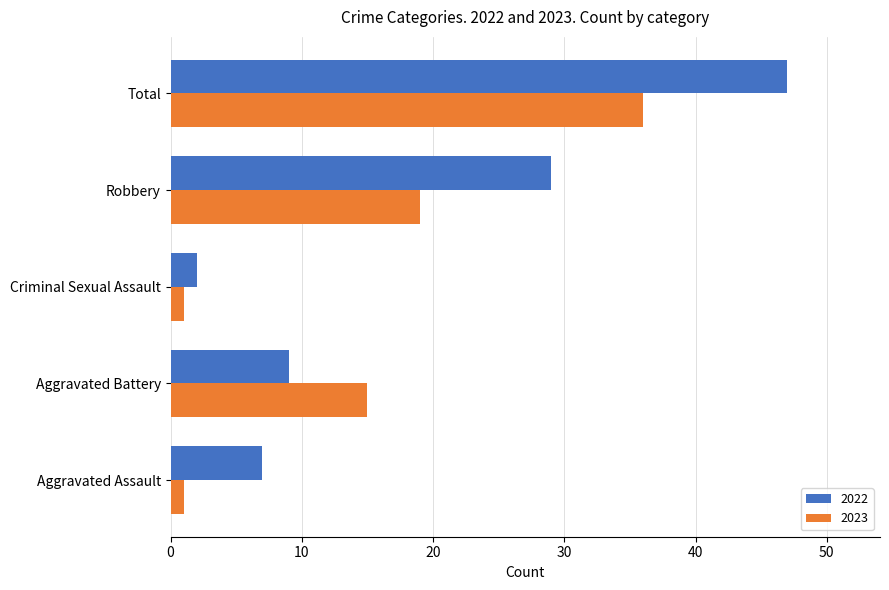

What is the difference between the maximum and minimum values in the 2023 series?

35